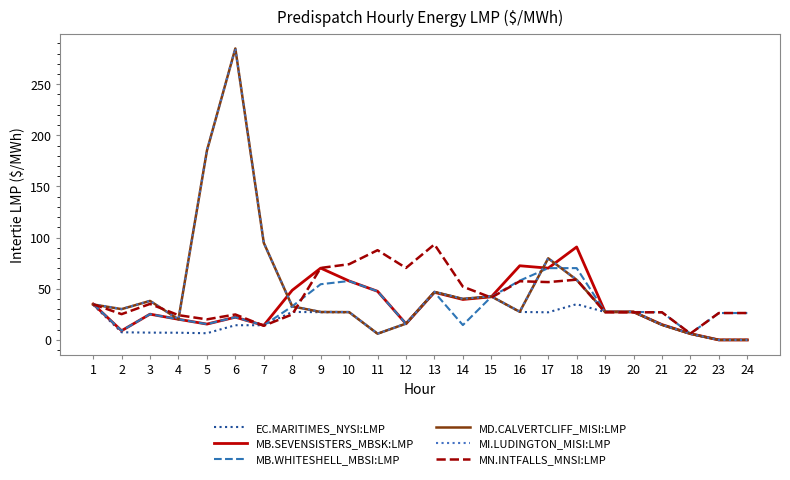

Is the value of MB.WHITESHELL_MBSI:LMP at 5 greater than the value of MN.INTFALLS_MNSI:LMP at 9?

No